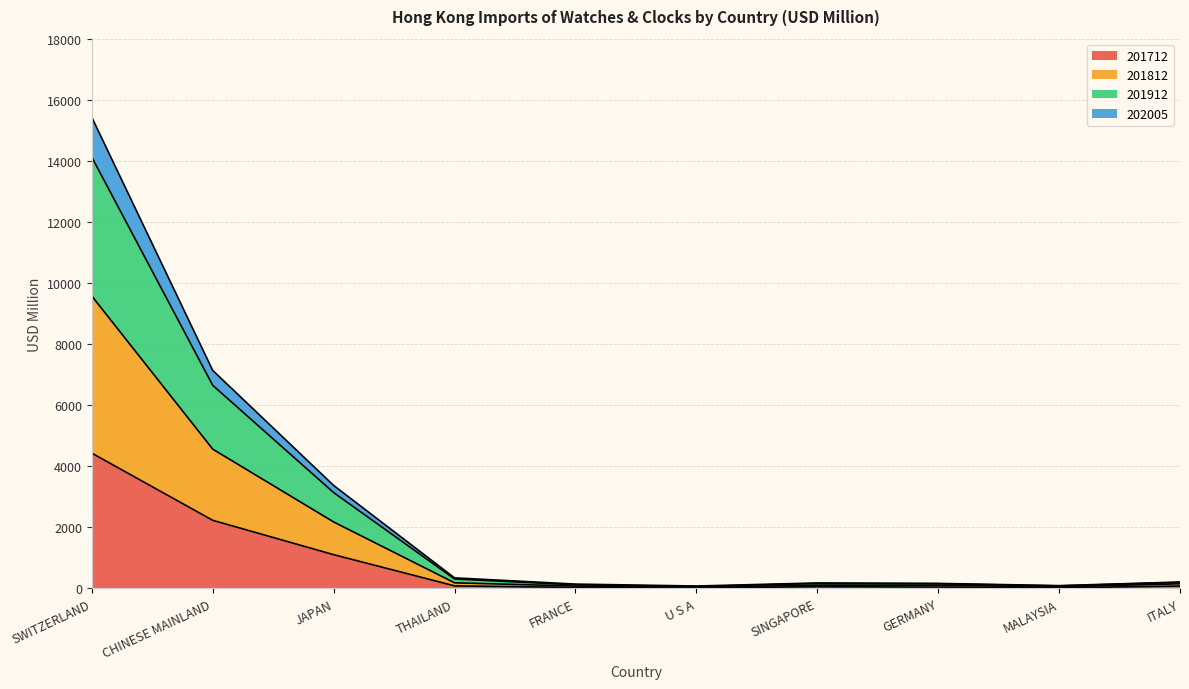

At how many categories does at least one series exceed 7899?

1